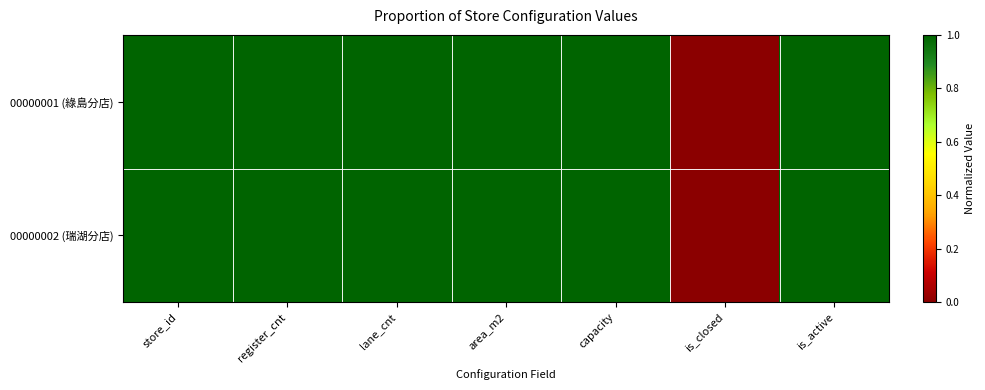

What is the greatest value displayed?

1